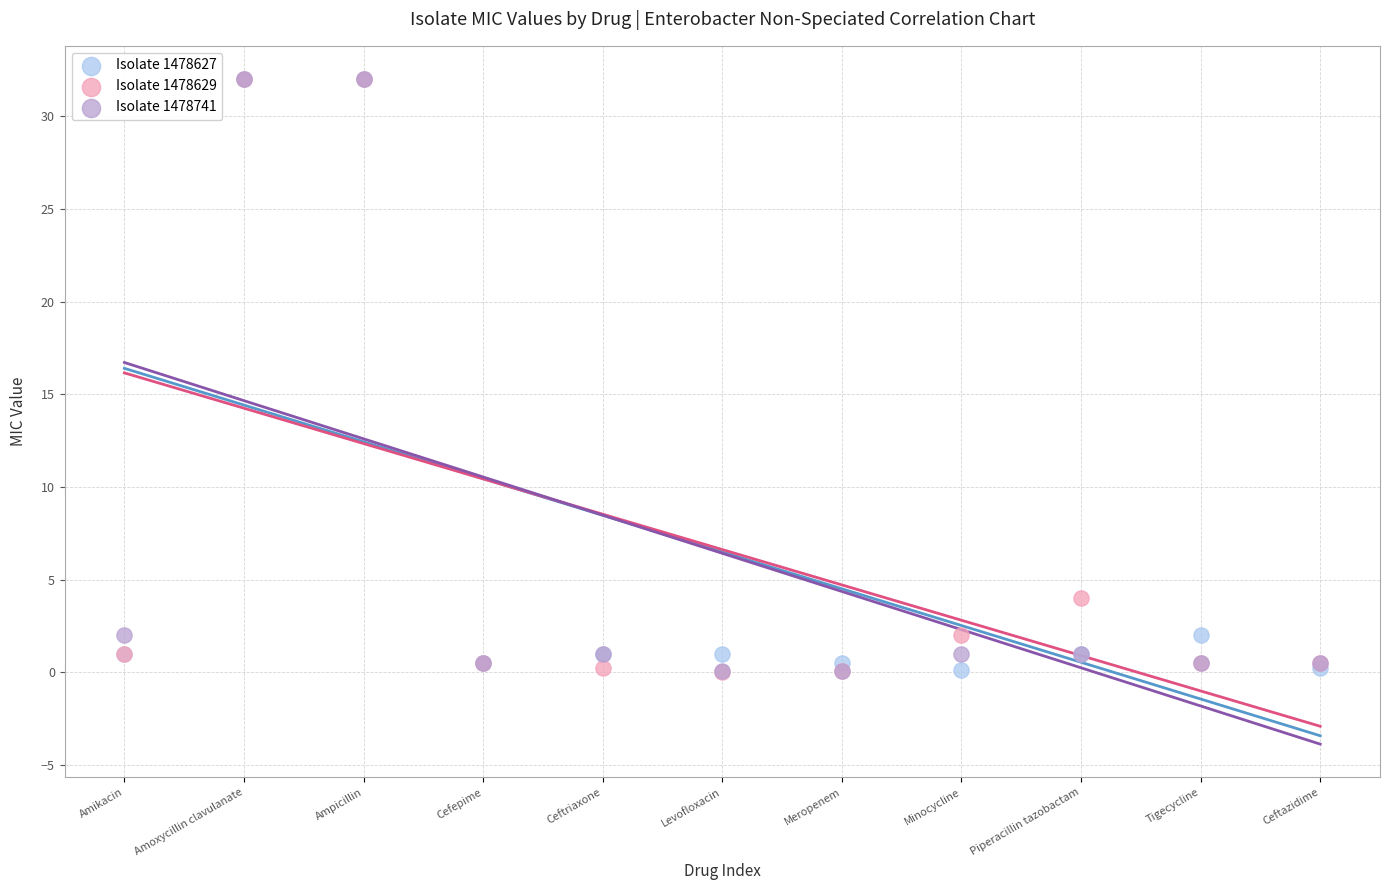

Across all series, what Y value is closest to 16?

4.0